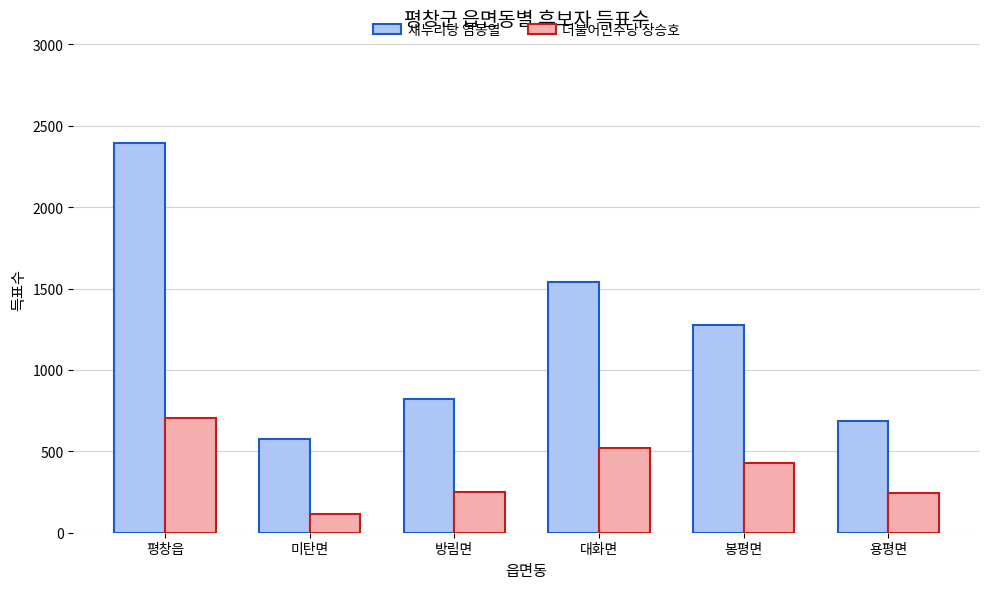

What position from the right is 용평면?

1